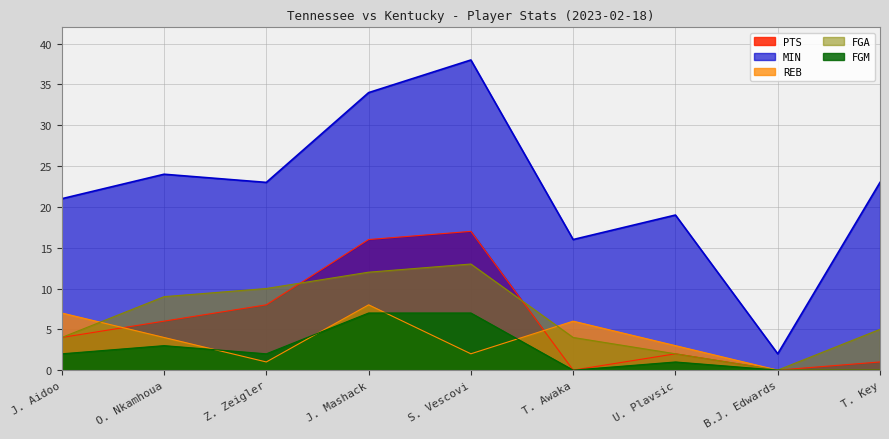

True or false: MIN and FGM cross at least once.

False